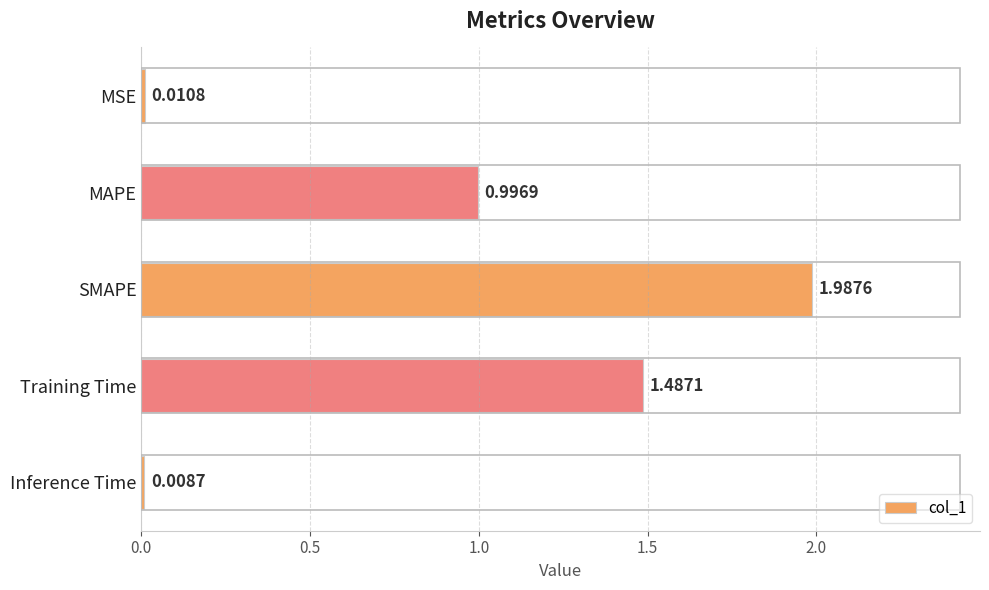

What is the ratio of the value at Training Time to the value at SMAPE?

0.7